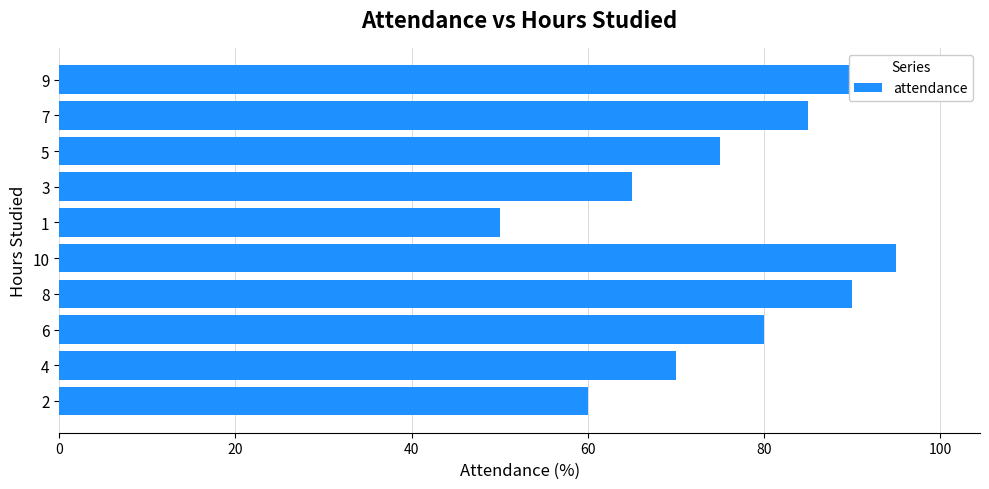

What is the smallest value displayed?

50